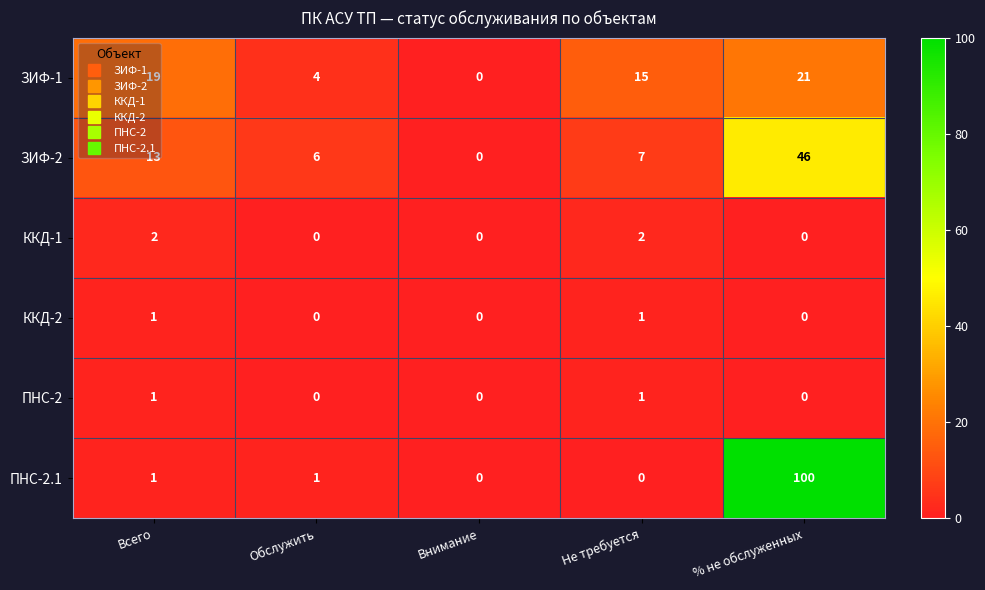

What is the maximum value shown in the chart?

100